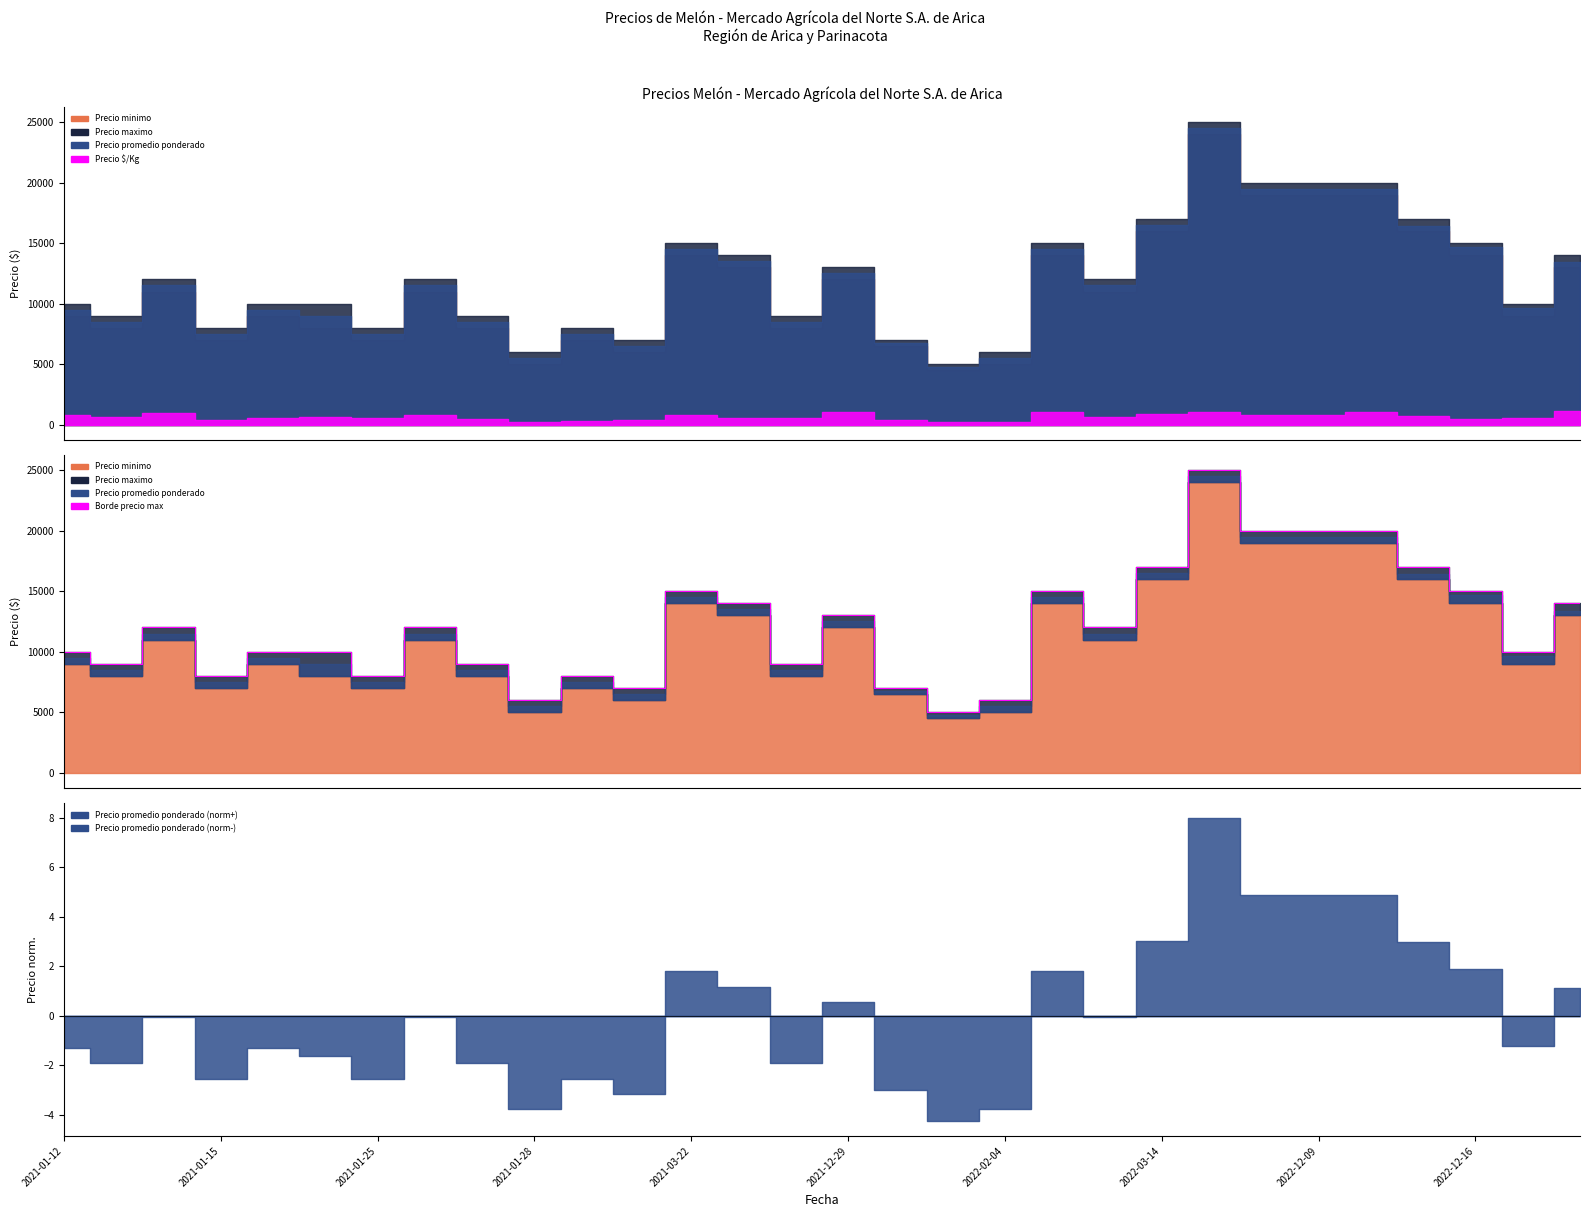

Where does the data first go above 12000?

2021-03-22